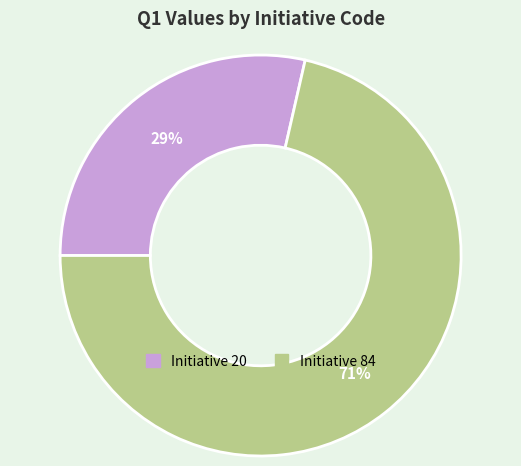

To the nearest percent, what is the average slice percentage?

50%